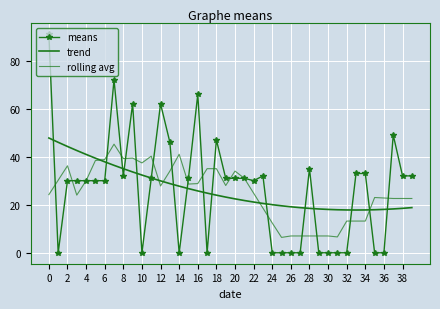

What is the label of the 10th point from the left?

18